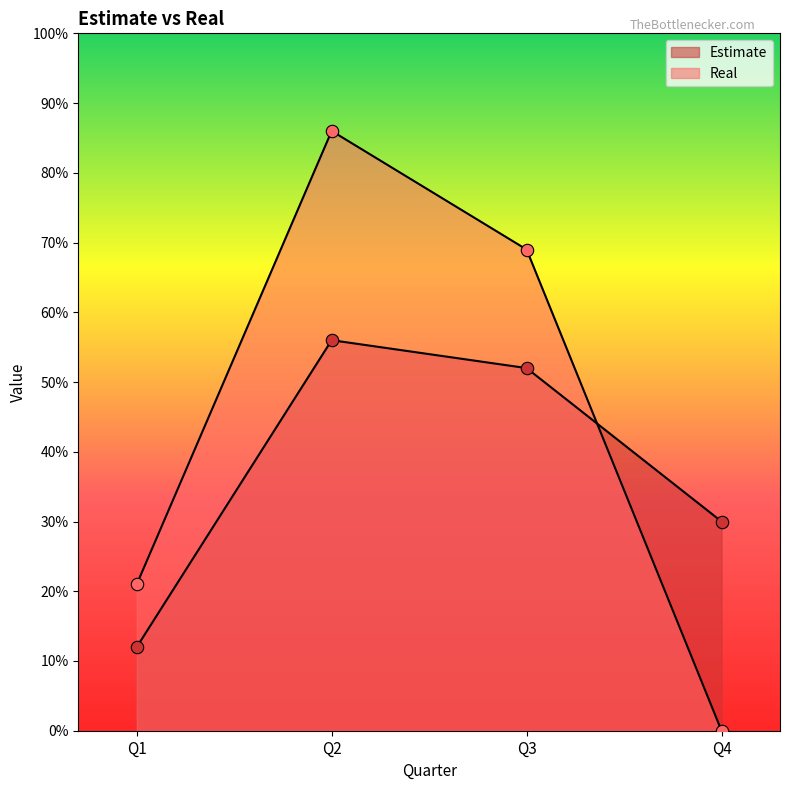

Which series reaches the maximum Y coordinate?

Real